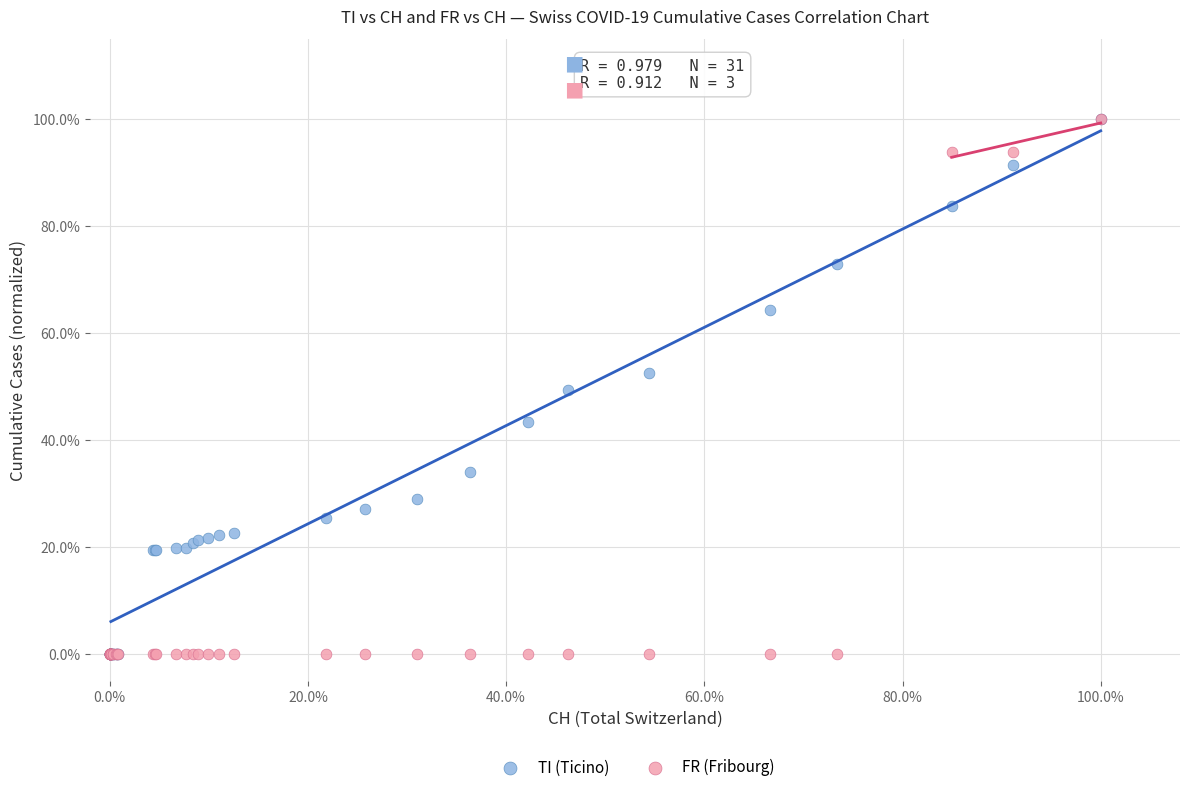

What are all the series names shown in the legend?

TI (Ticino), FR (Fribourg)